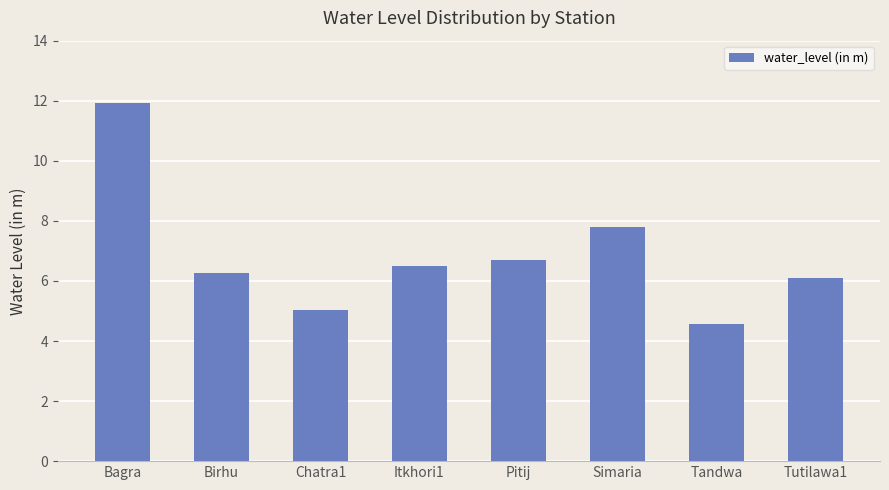

Which label corresponds to the smallest value in the chart?

Tandwa